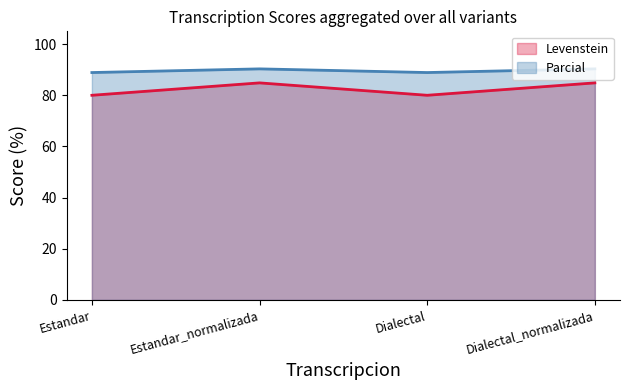

At which label is Parcial closest to 89?

Estandar